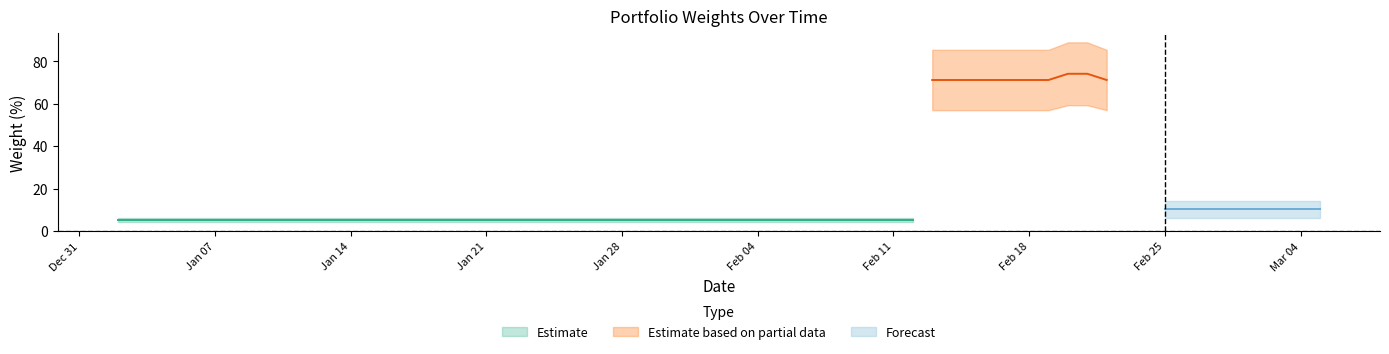

Between 2019-03-05 and 2019-02-20, which is larger?

2019-02-20